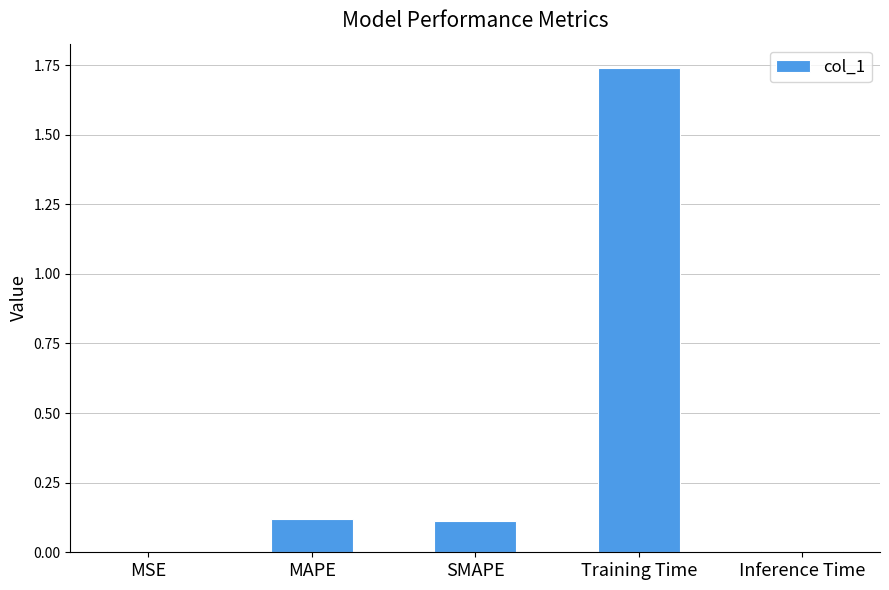

Between Training Time and MAPE, which is larger?

Training Time